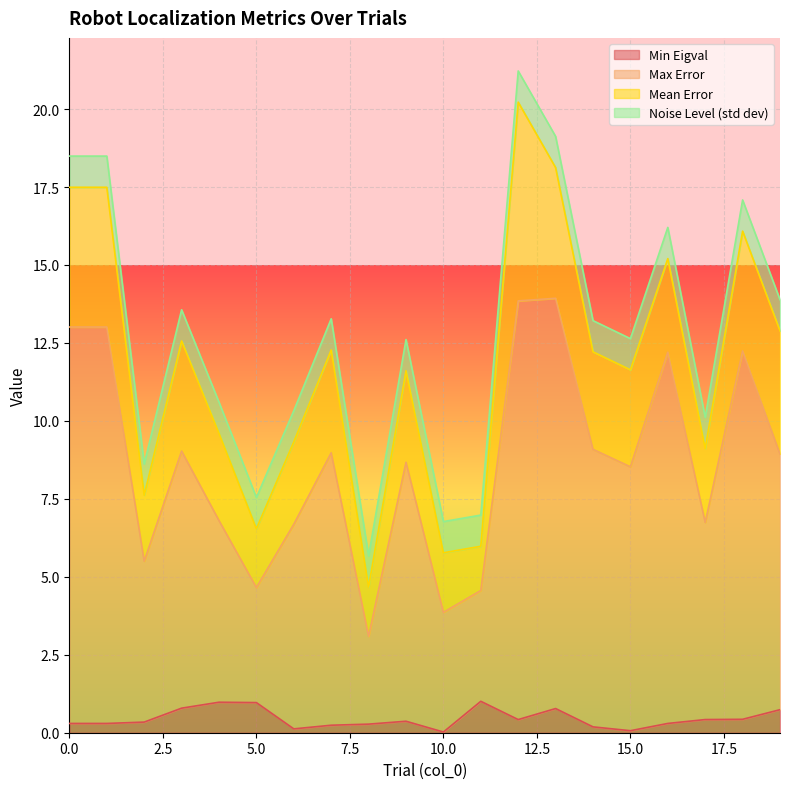

True or false: Max Error and Min Eigval cross at least once.

False